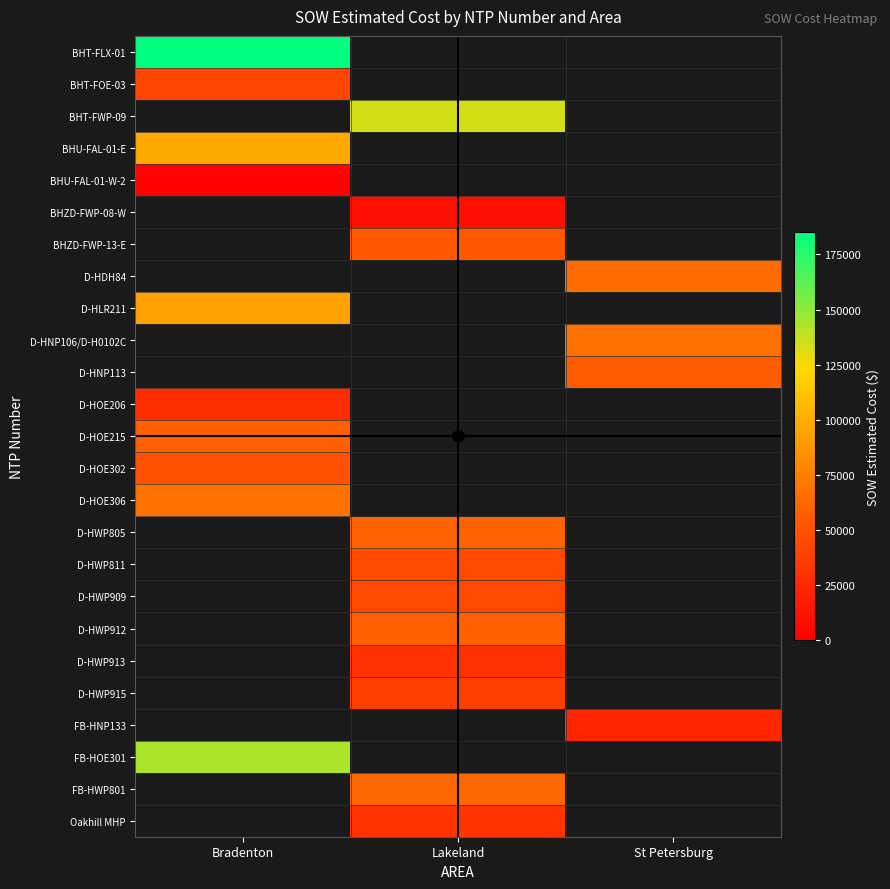

Which label corresponds to the smallest value in the chart?

Bradenton